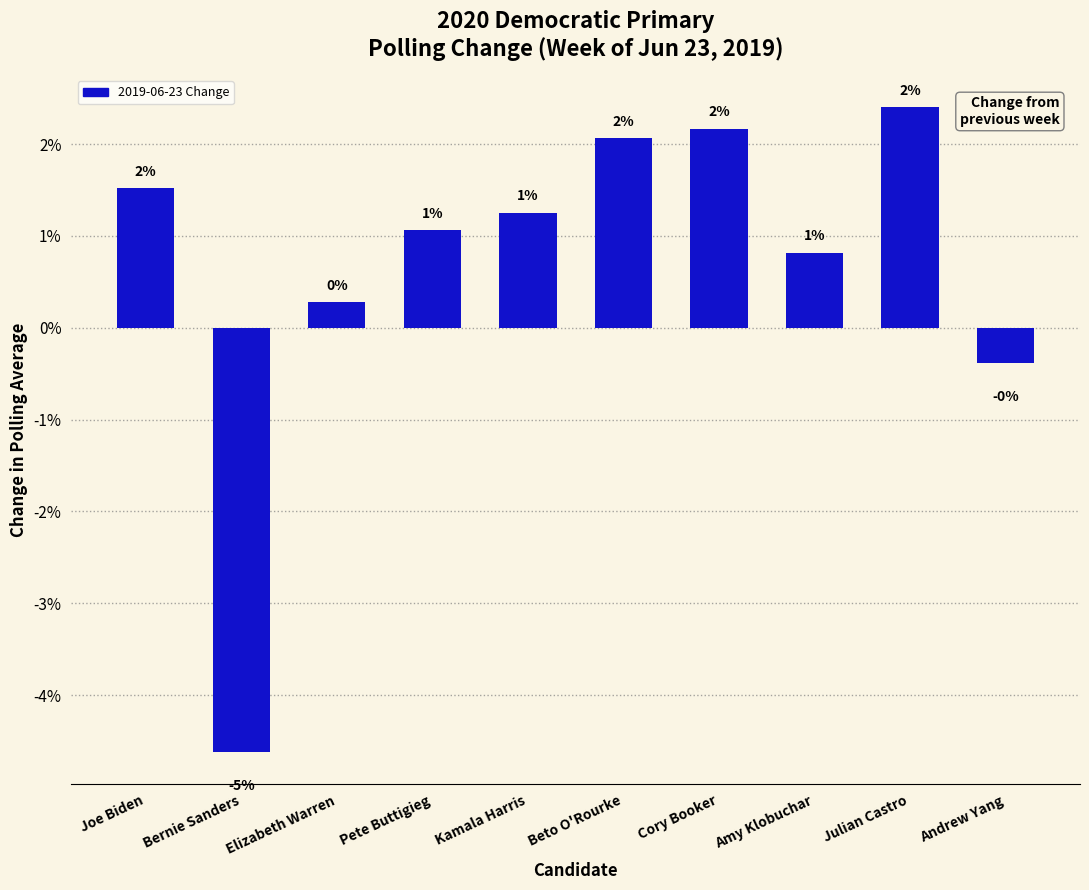

True or false: the data shows 0.0 at Joe Biden.

False